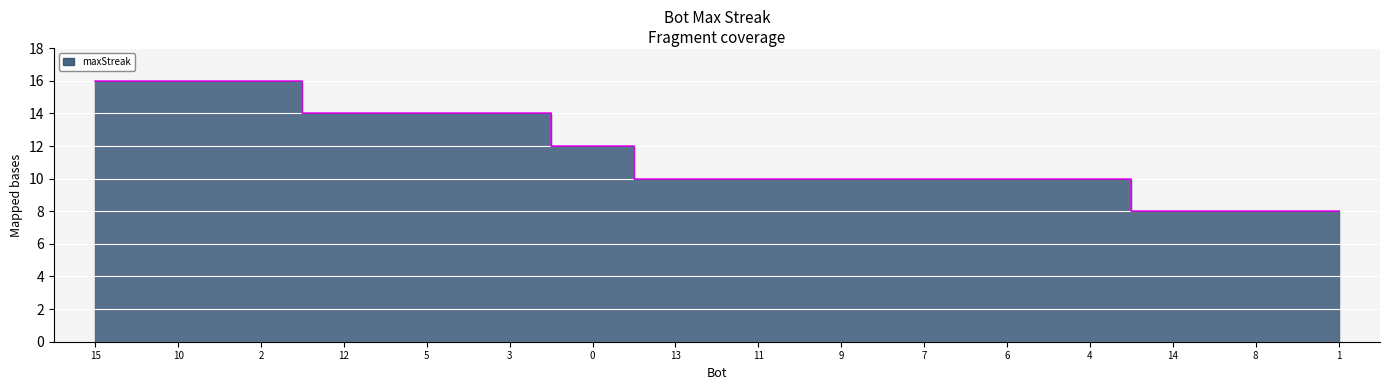

Where does the data first go above 10?

15